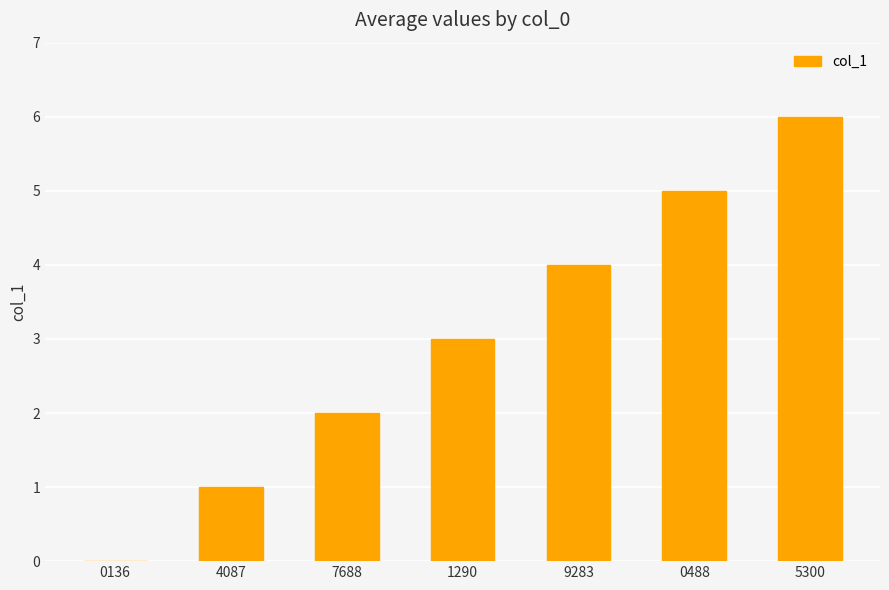

What is the sum of all values?

21